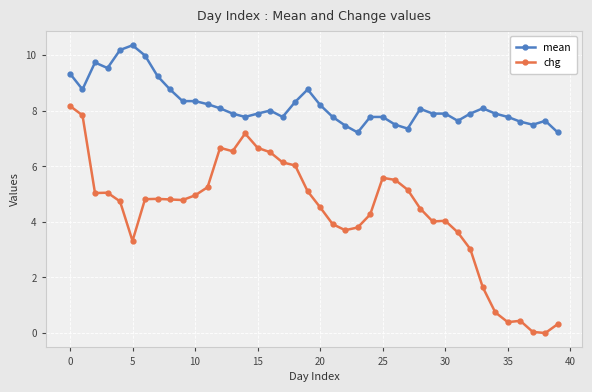

List the series in order of their peak value, lowest first.

chg, mean